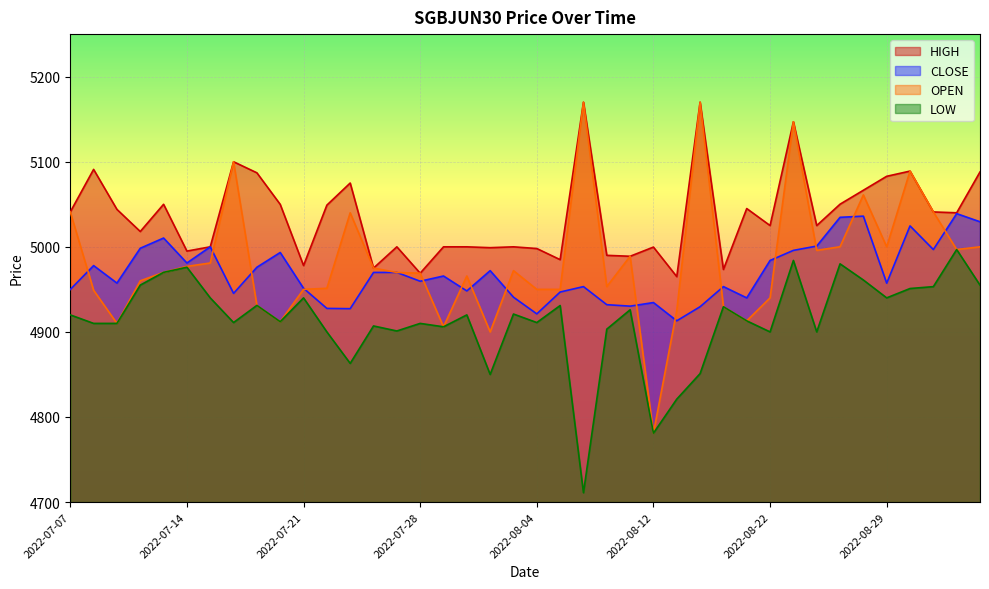

What is the label of the 1st point from the right?

2022-09-05